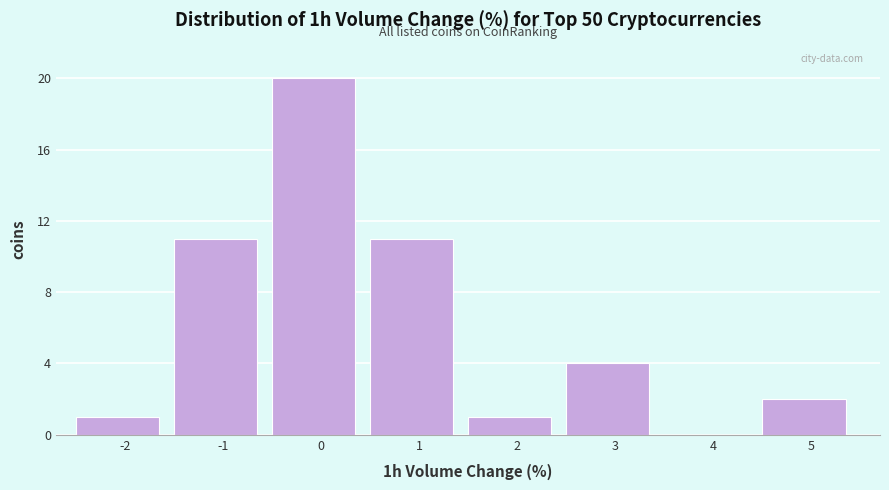

Reading right to left, transcribe all the data shown in this chart.

5=2	4=0	3=4	2=1	1=11	0=20	-1=11	-2=1